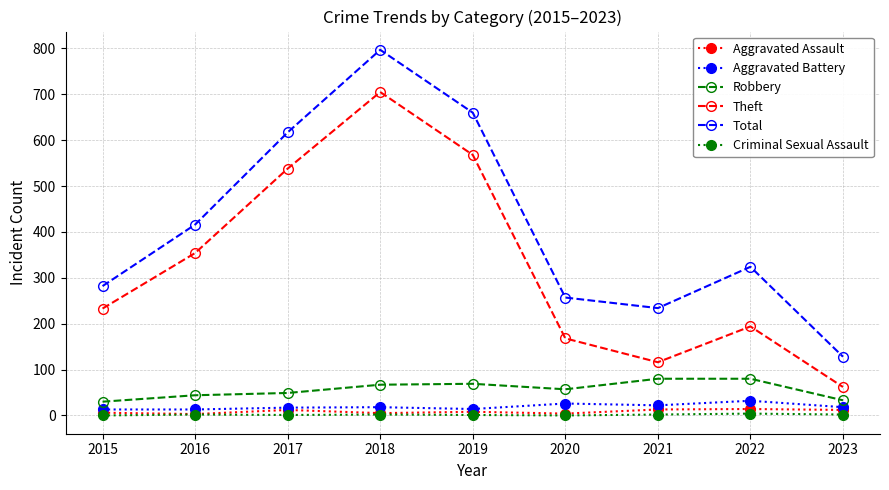

True or false: Criminal Sexual Assault and Robbery intersect in this chart.

False